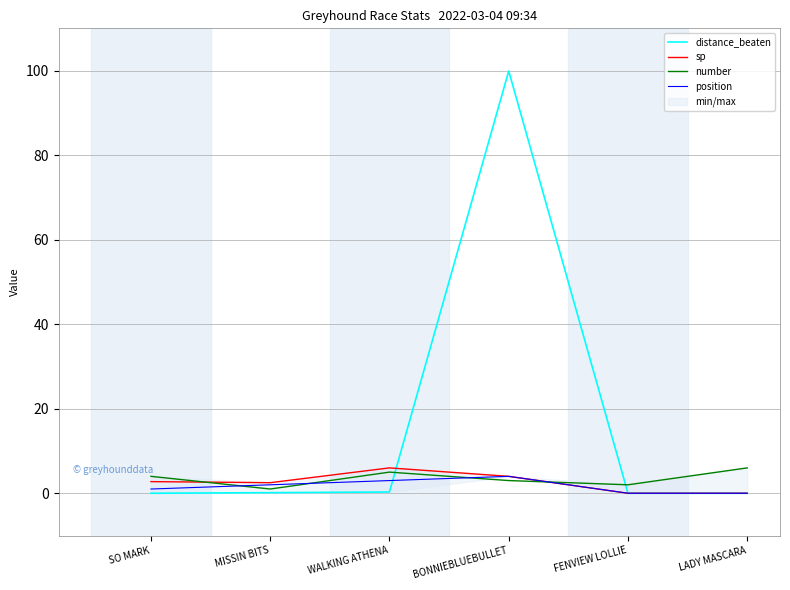

Between BONNIEBLUEBULLET and FENVIEW LOLLIE, which series saw the biggest shift?

distance_beaten